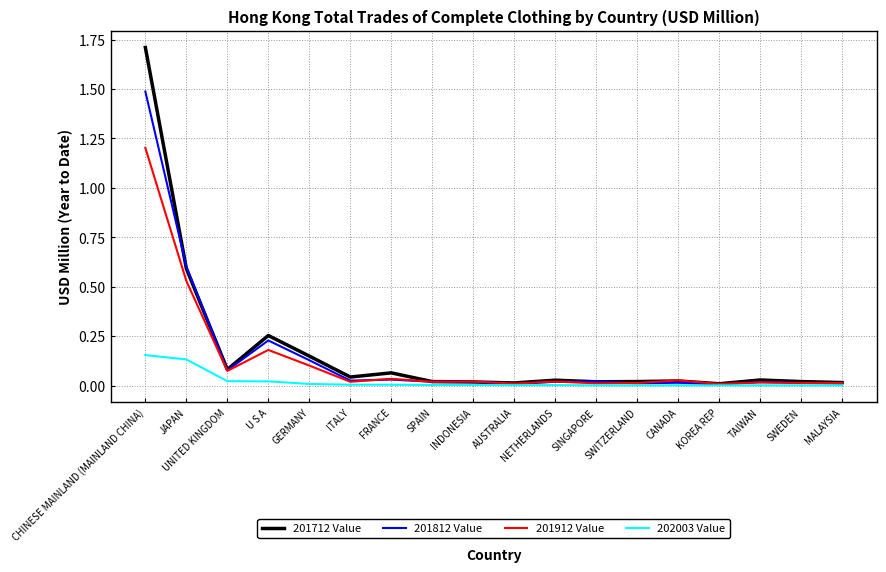

Which series changed the most between U S A and SINGAPORE?

201712 Value